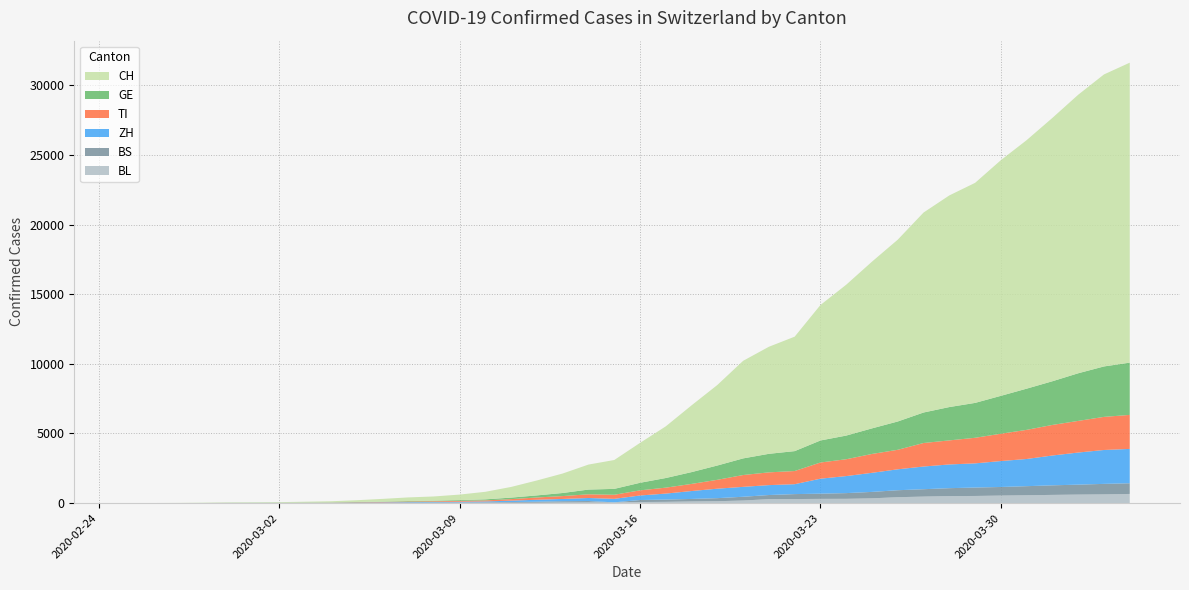

Reading left to right, transcribe all the data shown in this chart.

CH: 2020-02-25=0	2020-02-26=2	2020-02-27=6	2020-02-28=13	2020-02-29=23	2020-03-01=29	2020-03-02=40	2020-03-03=59	2020-03-04=83	2020-03-05=125	2020-03-06=197	2020-03-07=257	2020-03-08=303	2020-03-09=396	2020-03-10=542	2020-03-11=766	2020-03-12=1072	2020-03-13=1398	2020-03-14=1795	2020-03-15=2072	2020-03-16=2864	2020-03-17=3710	2020-03-18=4793	2020-03-19=5781	2020-03-20=7005	2020-03-21=7686	2020-03-22=8217	2020-03-23=9727	2020-03-24=10831	2020-03-25=11970	2020-03-26=13054	2020-03-27=14356	2020-03-28=15195	2020-03-29=15798	2020-03-30=16920	2020-03-31=17842	2020-04-01=18908	2020-04-02=19997	2020-04-03=20965	2020-04-04=21535
GE: 2020-02-25=0	2020-02-26=1	2020-02-27=1	2020-02-28=4	2020-02-29=8	2020-03-01=9	2020-03-02=10	2020-03-03=13	2020-03-04=14	2020-03-05=17	2020-03-06=25	2020-03-07=38	2020-03-08=40	2020-03-09=56	2020-03-10=76	2020-03-11=109	2020-03-12=150	2020-03-13=222	2020-03-14=340	2020-03-15=423	2020-03-16=544	2020-03-17=692	2020-03-18=848	2020-03-19=1027	2020-03-20=1194	2020-03-21=1331	2020-03-22=1430	2020-03-23=1582	2020-03-24=1699	2020-03-25=1837	2020-03-26=2033	2020-03-27=2190	2020-03-28=2393	2020-03-29=2505	2020-03-30=2721	2020-03-31=2958	2020-04-01=3137	2020-04-02=3420	2020-04-03=3621	2020-04-04=3753
TI: 2020-02-25=0	2020-02-26=1	2020-02-27=1	2020-02-28=1	2020-02-29=2	2020-03-01=2	2020-03-02=4	2020-03-03=8	2020-03-04=13	2020-03-05=25	2020-03-06=28	2020-03-07=41	2020-03-08=49	2020-03-09=61	2020-03-10=75	2020-03-11=108	2020-03-12=163	2020-03-13=206	2020-03-14=265	2020-03-15=293	2020-03-16=368	2020-03-17=426	2020-03-18=511	2020-03-19=638	2020-03-20=849	2020-03-21=916	2020-03-22=945	2020-03-23=1162	2020-03-24=1209	2020-03-25=1354	2020-03-26=1401	2020-03-27=1688	2020-03-28=1727	2020-03-29=1837	2020-03-30=1962	2020-03-31=2091	2020-04-01=2195	2020-04-02=2271	2020-04-03=2377	2020-04-04=2442
BS: 2020-02-25=0	2020-02-26=0	2020-02-27=1	2020-02-28=1	2020-02-29=1	2020-03-01=1	2020-03-02=1	2020-03-03=3	2020-03-04=3	2020-03-05=8	2020-03-06=15	2020-03-07=21	2020-03-08=24	2020-03-09=28	2020-03-10=33	2020-03-11=49	2020-03-12=73	2020-03-13=92	2020-03-14=100	2020-03-15=0	2020-03-16=143	2020-03-17=164	2020-03-18=181	2020-03-19=220	2020-03-20=270	2020-03-21=297	2020-03-22=356	2020-03-23=374	2020-03-24=410	2020-03-25=462	2020-03-26=501	2020-03-27=530	2020-03-28=569	2020-03-29=605	2020-03-30=617	2020-03-31=653	2020-04-01=687	2020-04-02=714	2020-04-03=754	2020-04-04=767
ZH: 2020-02-25=0	2020-02-26=0	2020-02-27=2	2020-02-28=2	2020-02-29=6	2020-03-01=7	2020-03-02=10	2020-03-03=13	2020-03-04=15	2020-03-05=23	2020-03-06=29	2020-03-07=34	2020-03-08=40	2020-03-09=49	2020-03-10=62	2020-03-11=101	2020-03-12=140	2020-03-13=163	2020-03-14=218	2020-03-15=250	2020-03-16=326	2020-03-17=429	2020-03-18=568	2020-03-19=679	2020-03-20=711	2020-03-21=711	2020-03-22=711	2020-03-23=1075	2020-03-24=1223	2020-03-25=1370	2020-03-26=1502	2020-03-27=1629	2020-03-28=1703	2020-03-29=1735	2020-03-30=1861	2020-03-31=1952	2020-04-01=2141	2020-04-02=2305	2020-04-03=2433	2020-04-04=2466
BL: 2020-02-25=0	2020-02-26=0	2020-02-27=0	2020-02-28=1	2020-02-29=2	2020-03-01=2	2020-03-02=2	2020-03-03=2	2020-03-04=2	2020-03-05=6	2020-03-06=6	2020-03-07=15	2020-03-08=19	2020-03-09=20	2020-03-10=22	2020-03-11=26	2020-03-12=26	2020-03-13=42	2020-03-14=47	2020-03-15=54	2020-03-16=76	2020-03-17=89	2020-03-18=116	2020-03-19=134	2020-03-20=184	2020-03-21=282	2020-03-22=289	2020-03-23=302	2020-03-24=306	2020-03-25=341	2020-03-26=422	2020-03-27=466	2020-03-28=502	2020-03-29=511	2020-03-30=539	2020-03-31=561	2020-04-01=588	2020-04-02=610	2020-04-03=625	2020-04-04=656